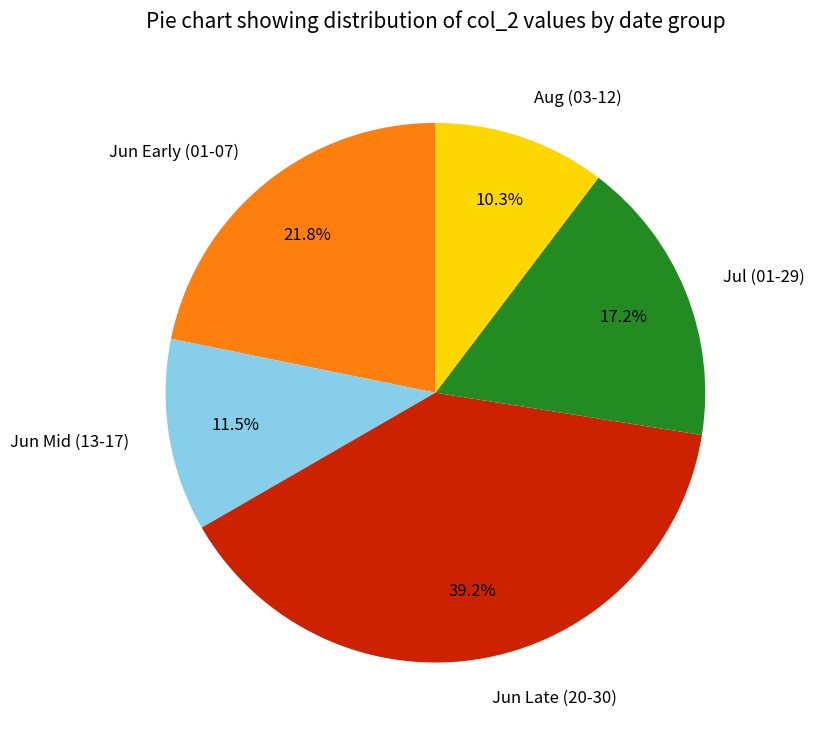

Between Jun Mid (13-17) and Jul (01-29), which is larger?

Jul (01-29)